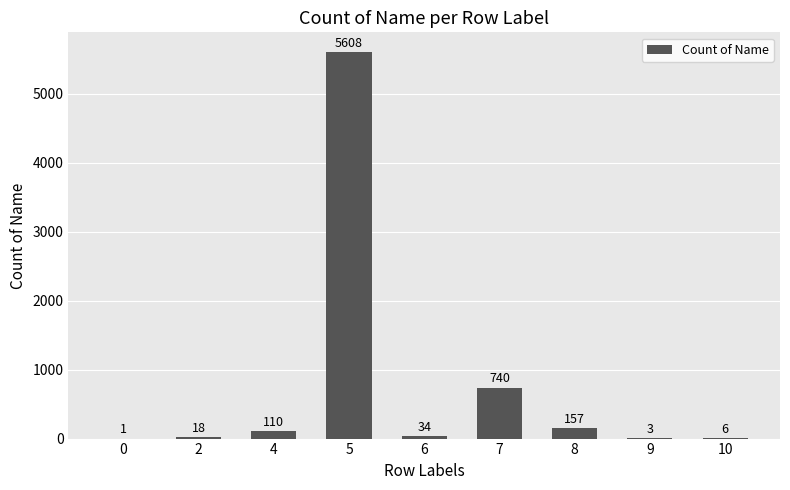

Where does the data first go above 34?

4